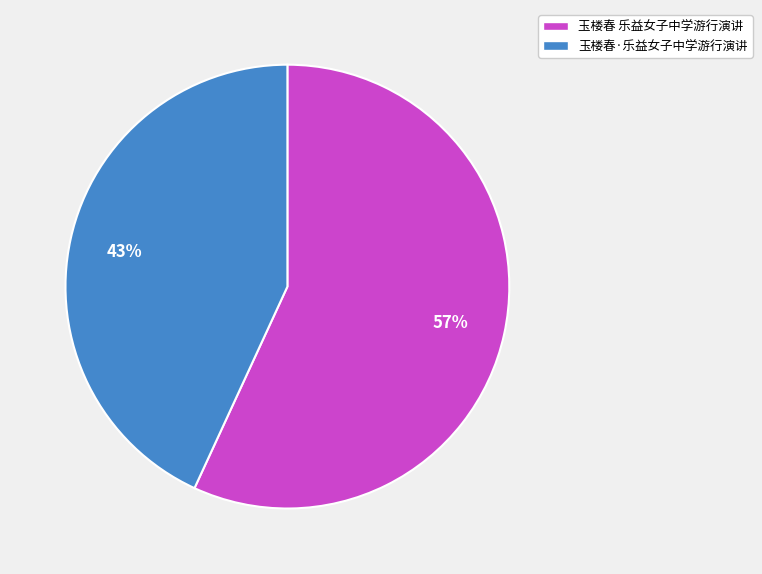

To the nearest percent, what is the difference between the largest and smallest slice percentages?

14%